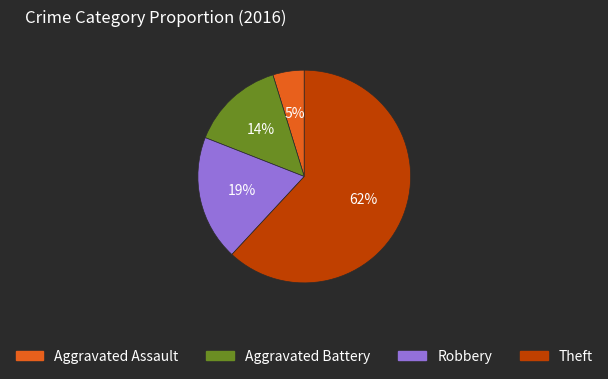

Is there a majority slice in this chart?

Yes